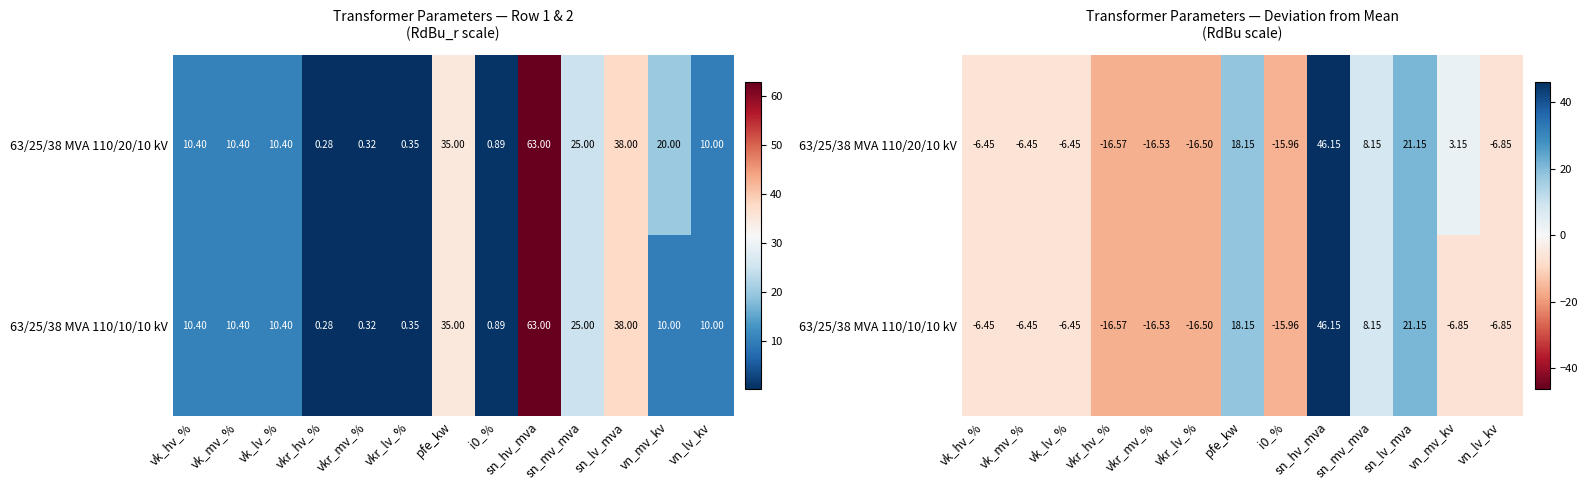

At how many categories does at least one series exceed -3?

5